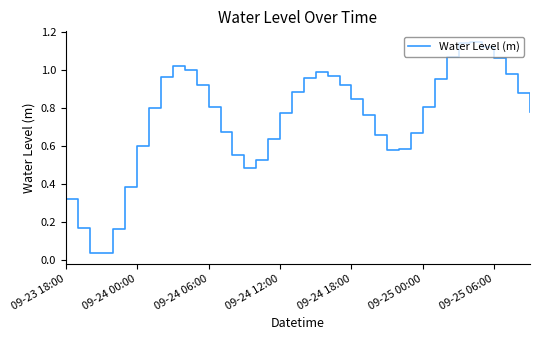

The value at 09-24 12:00 is 0.3. True or false?

False